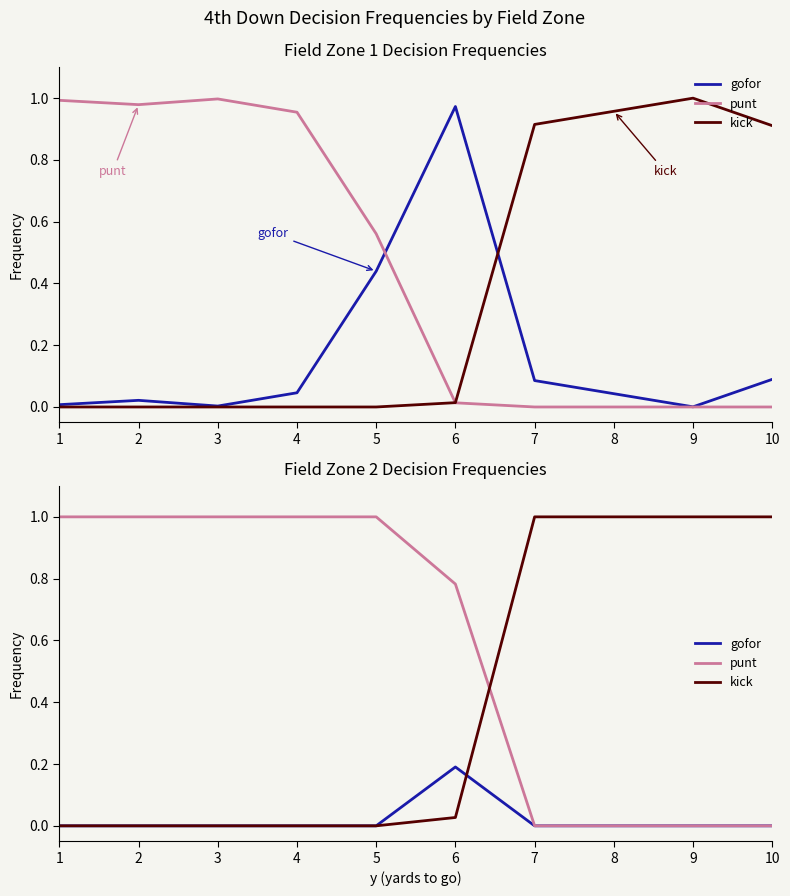

How many interior local peaks does the gofor series have?

1